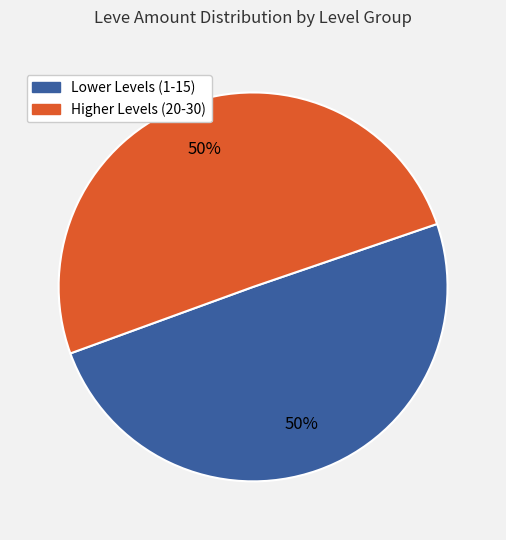

Approximately how many times larger is the value at Higher Levels (20-30) compared to Lower Levels (1-15)?

1.0